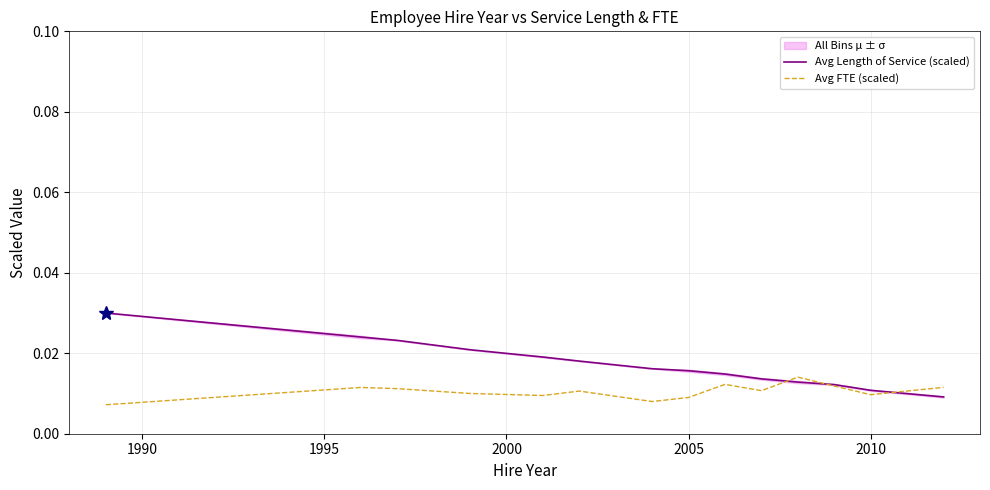

The Avg FTE (scaled) series shows 0.0 at 2000. True or false?

False